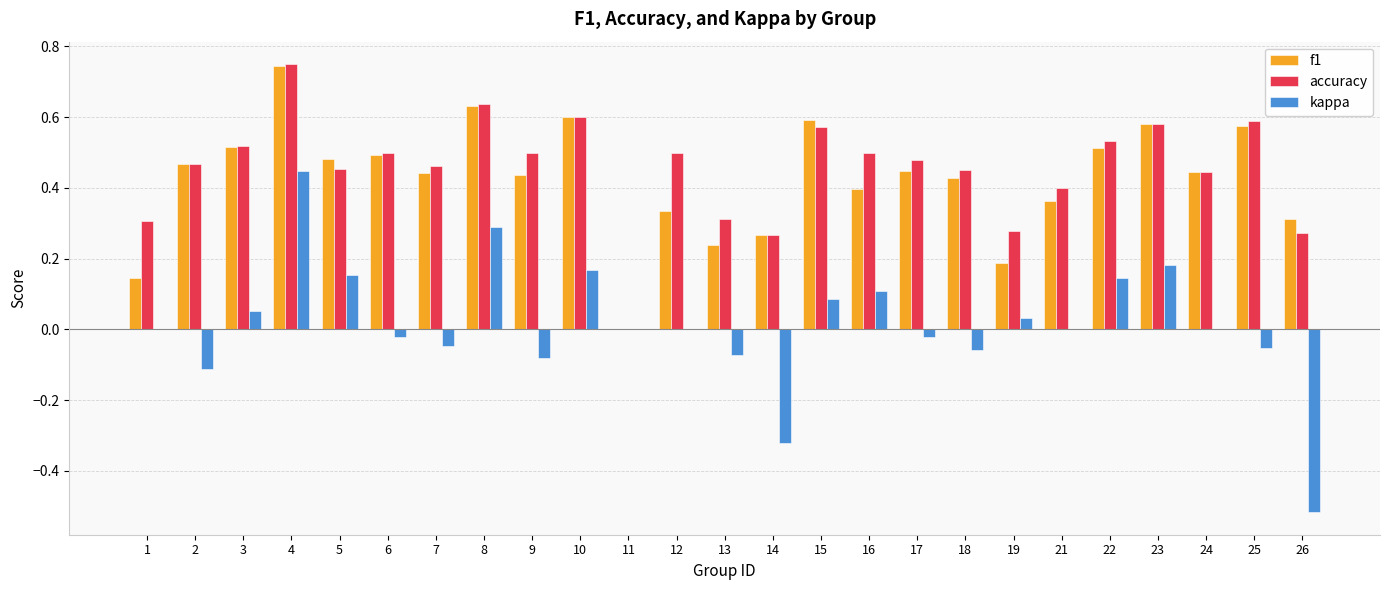

What is the sum of all accuracy values?

11.4